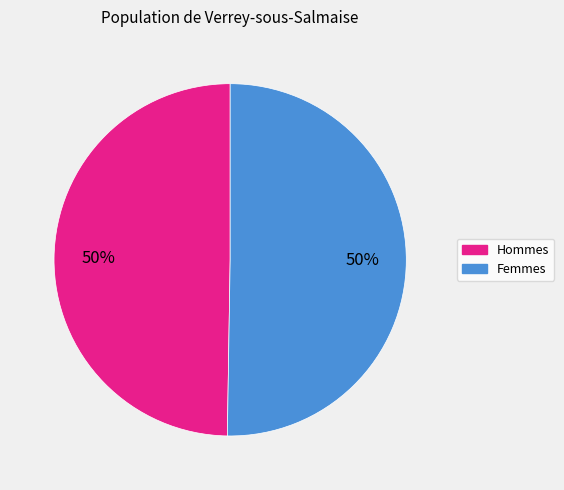

To the nearest percent, what is the average slice percentage?

50%